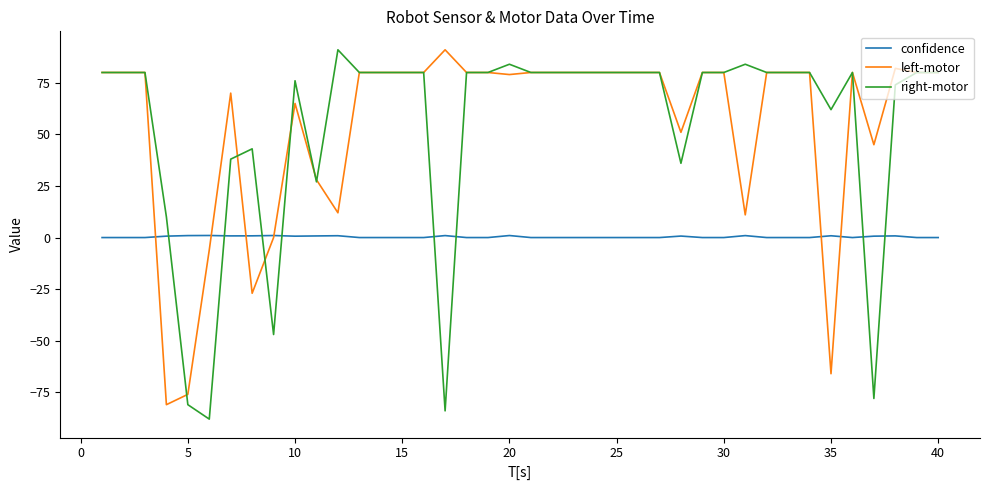

After their last crossing, which series has the higher values: confidence or right-motor?

right-motor